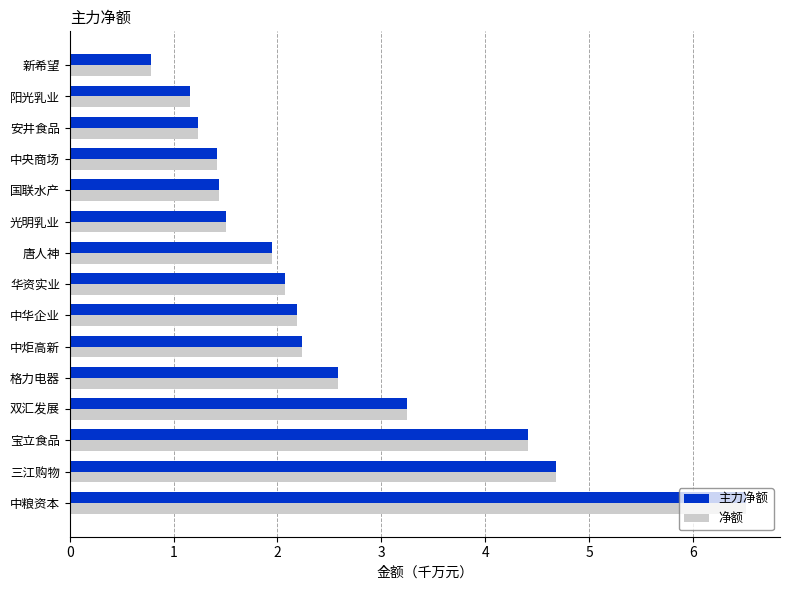

What is the difference between the maximum and minimum values in the 净额 series?

5.7